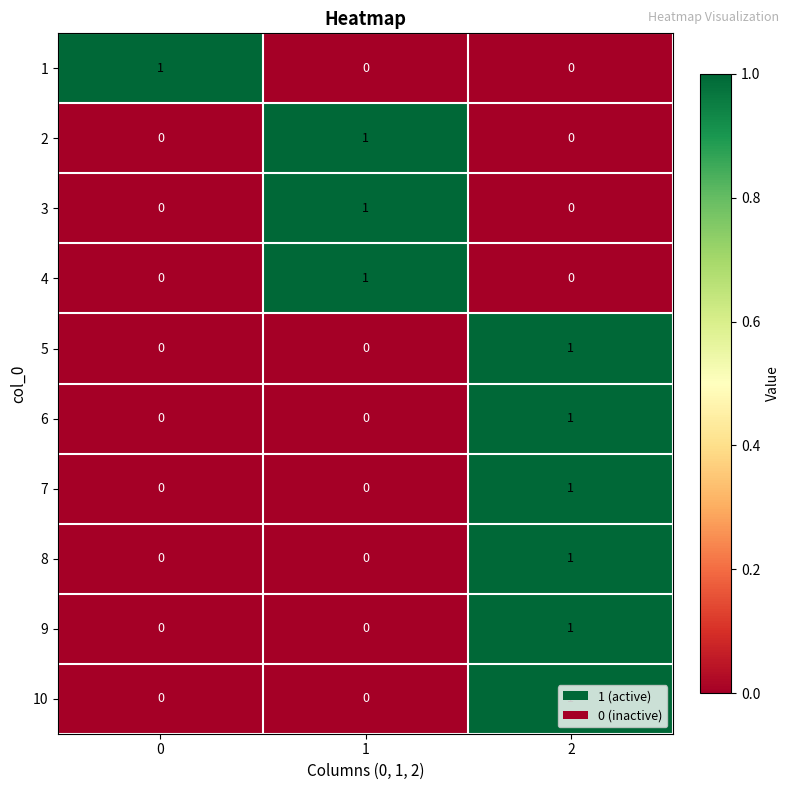

What is the total value across all series at 0?

1